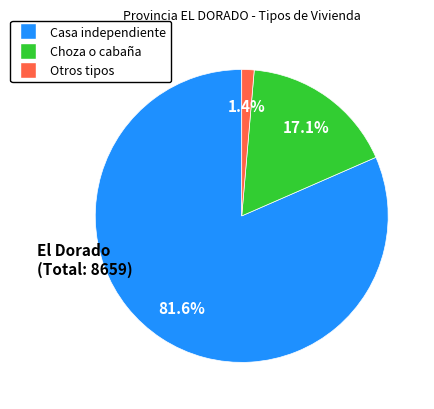

To the nearest percent, what is the difference between the largest and smallest slice percentages?

80%